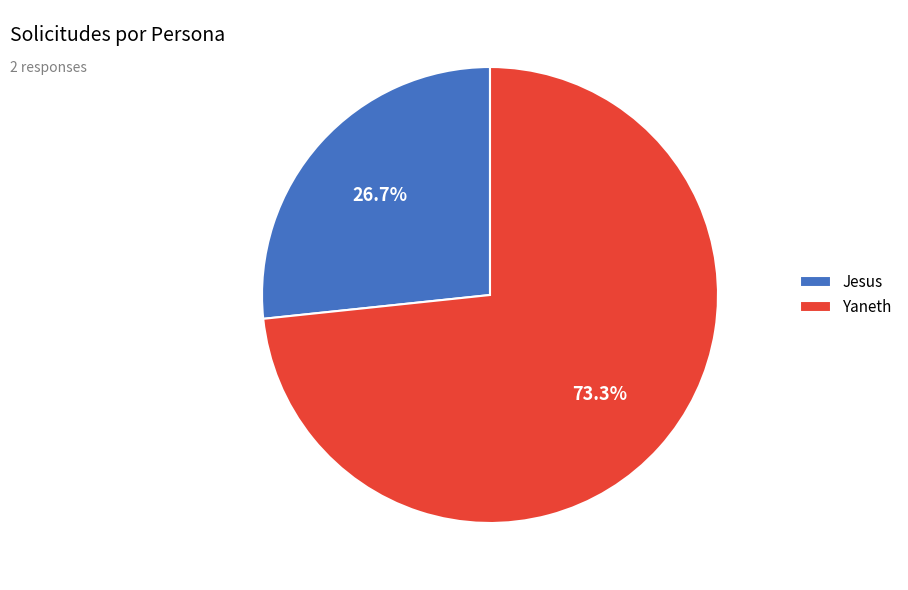

To the nearest percent, what is the average slice percentage?

50%